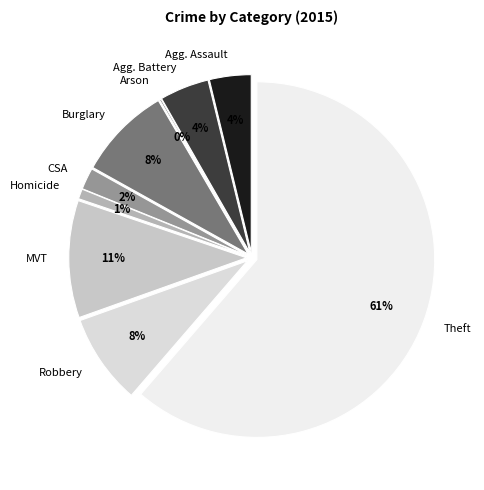

Which category has the biggest portion of the pie?

Theft